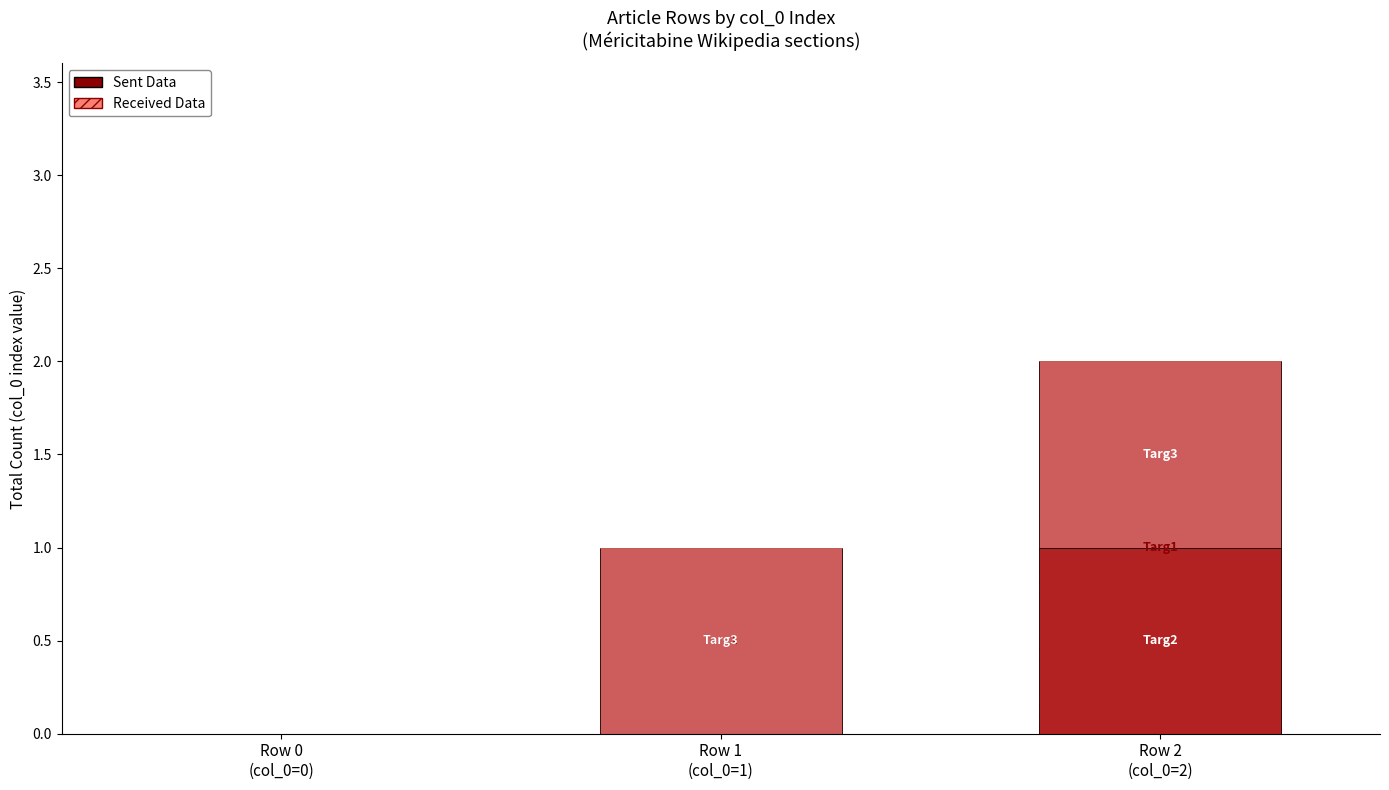

How many series are shown in this chart?

2